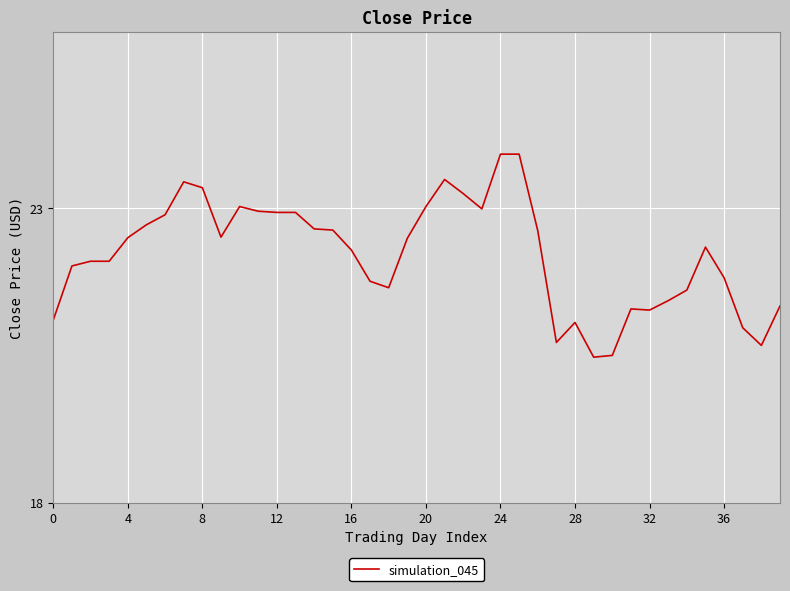

How many categories are shown in the chart?

40